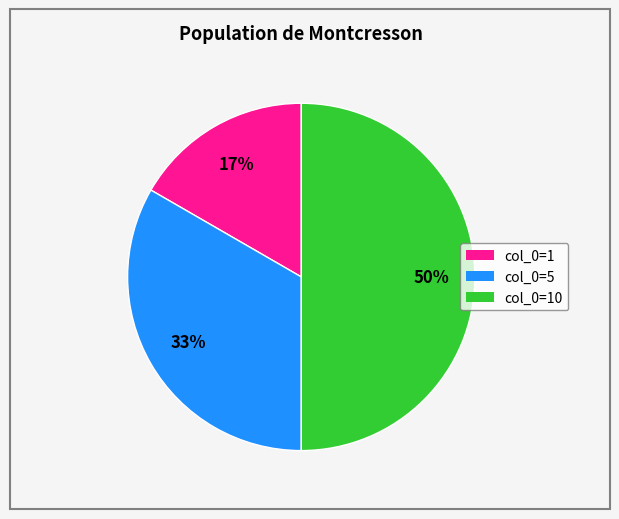

Do col_0=1 and col_0=10 together represent more than half of the pie?

Yes